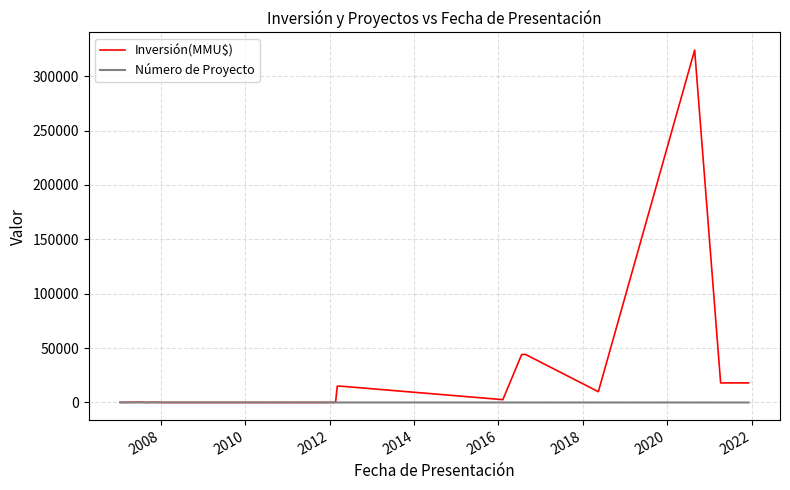

What is the maximum value shown in the chart?

324020